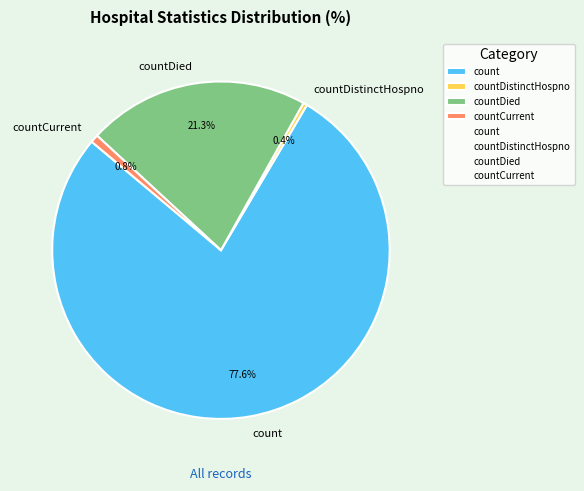

True or false: countDied accounts for 21% of the total.

True